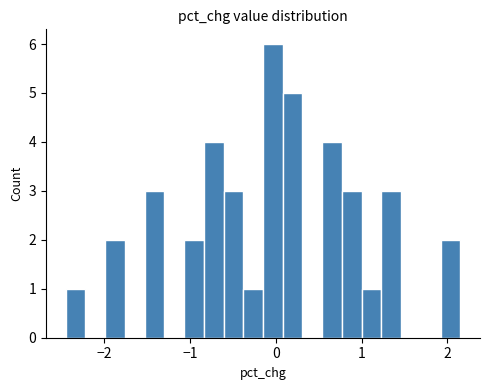

Read against the x-axis, roughly where is the centre of the tallest bar?

0.0